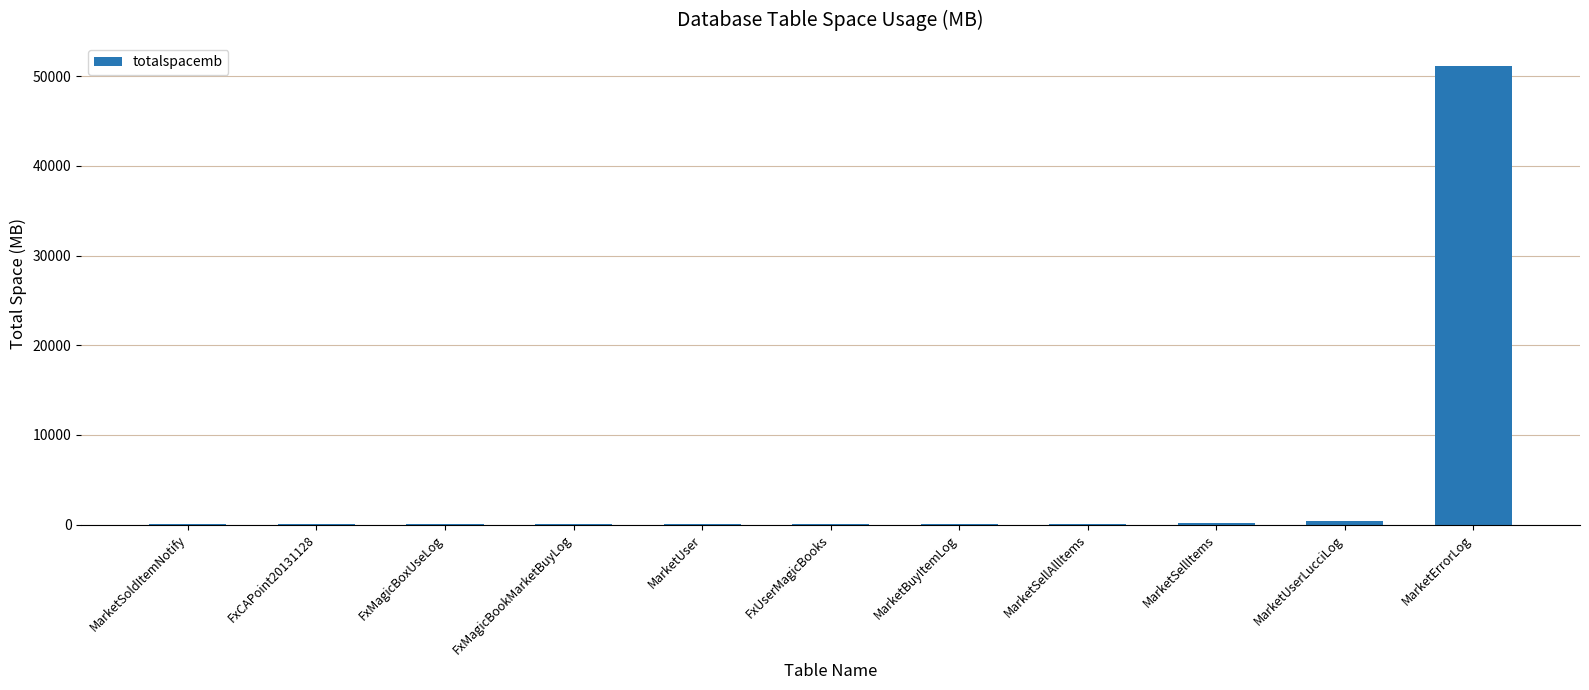

What is the sum of all values?

51863